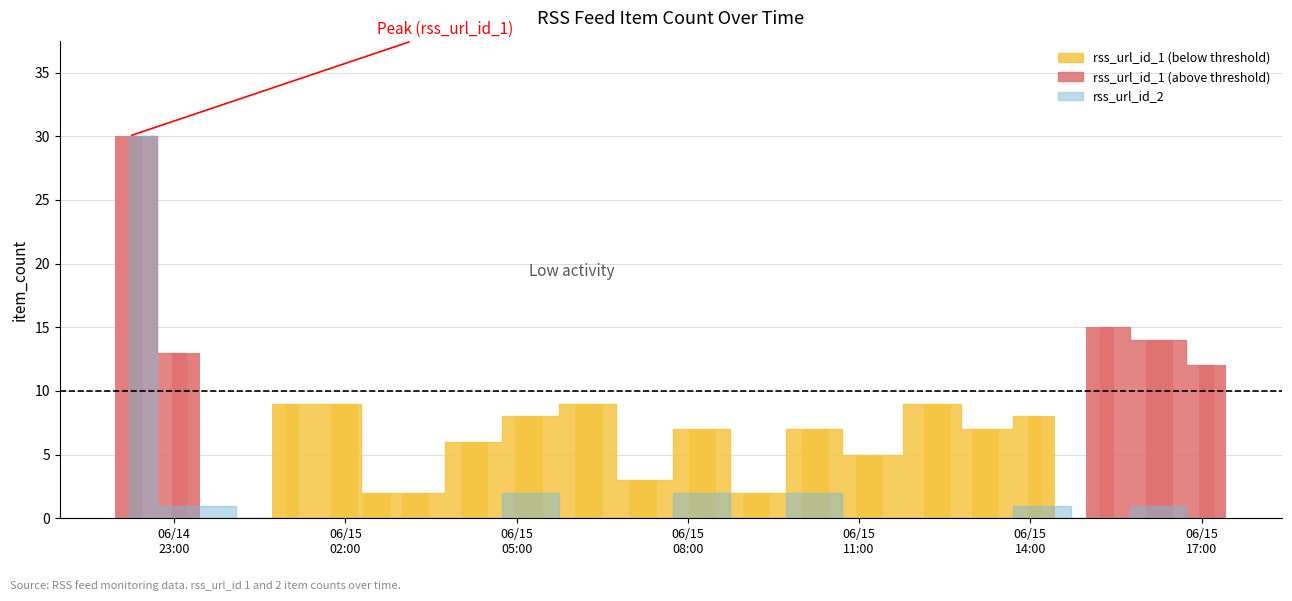

At 17, list the series in order from smallest to largest.

rss_url_id_2, rss_url_id_1